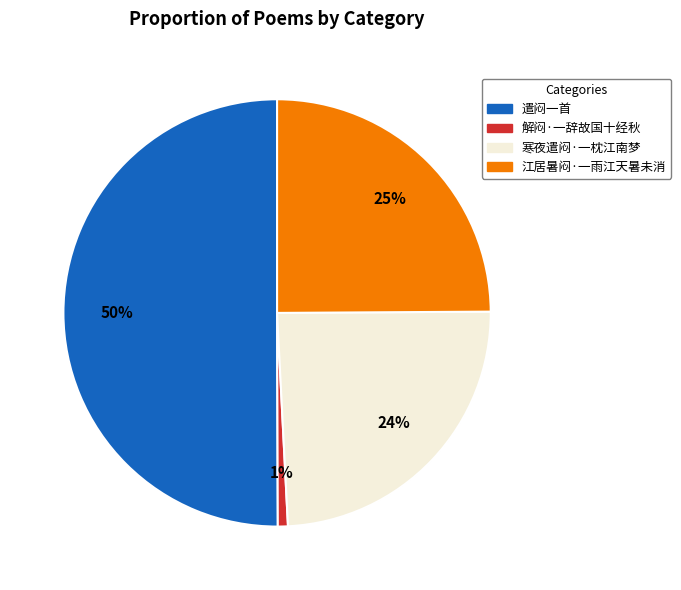

To the nearest percent, what is the difference between the largest and smallest slice percentages?

49%